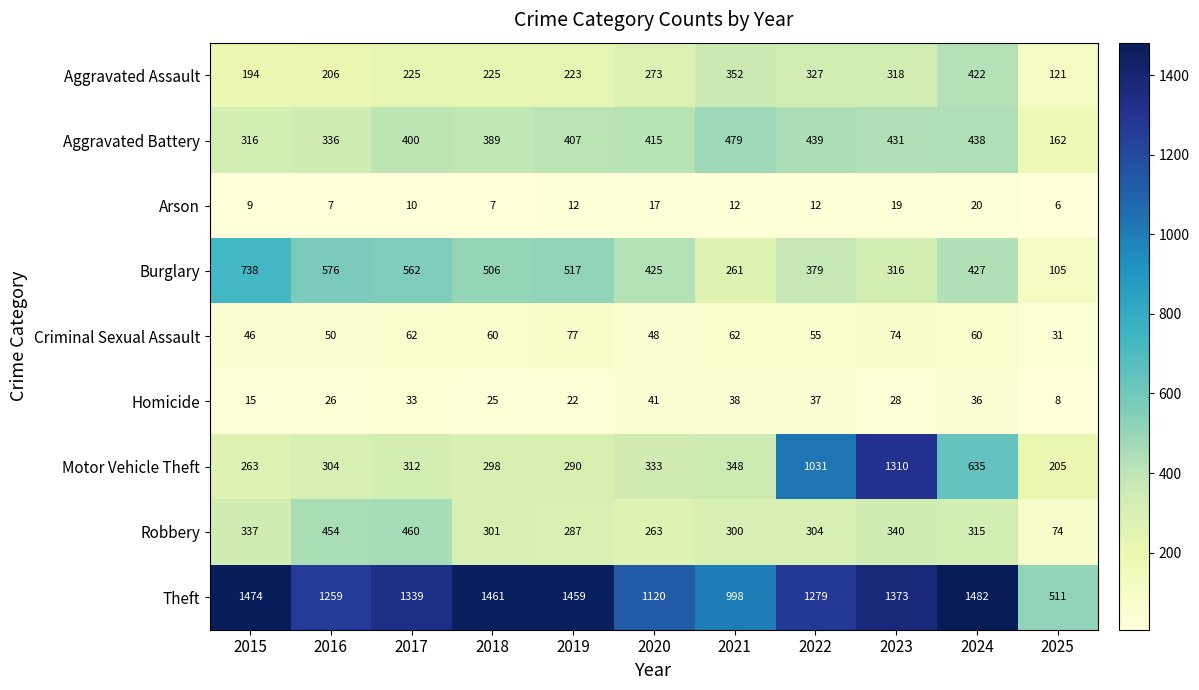

True or false: Arson has a value of 6 at 2025.

True